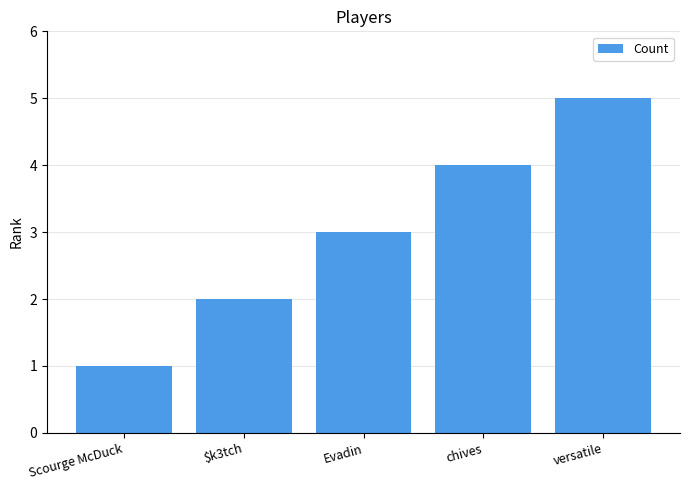

Which category has the lowest value across all series?

Scourge McDuck